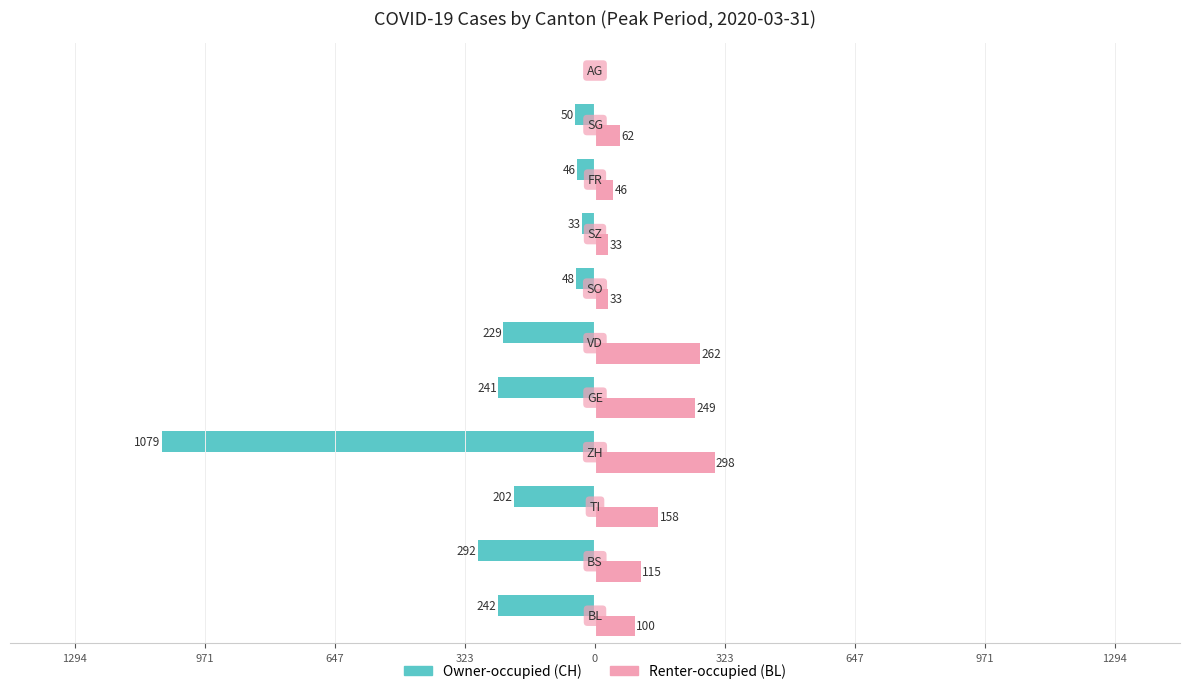

Reading left to right, transcribe all the data shown in this chart.

Owner-occupied (CH): -242	-292	-202	-1079	-241	-229	-48	-33	-46	-50	0
Renter-occupied (BL): 100	115	158	298	249	262	33	33	46	62	0